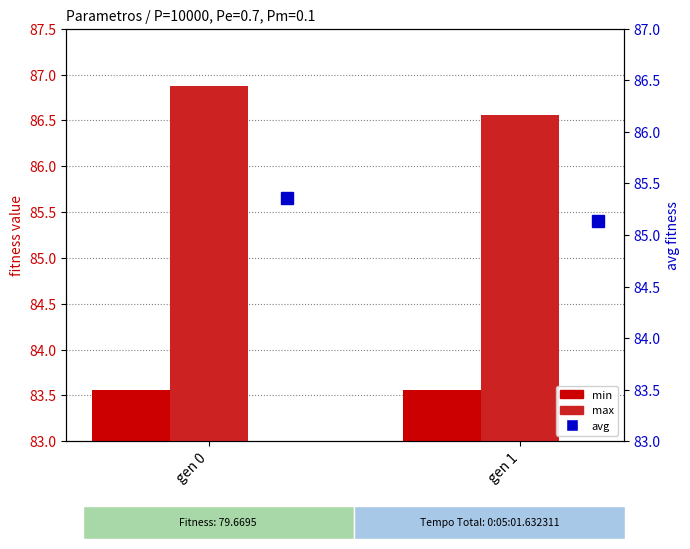

Between gen 1 and gen 0, which is larger?

gen 1